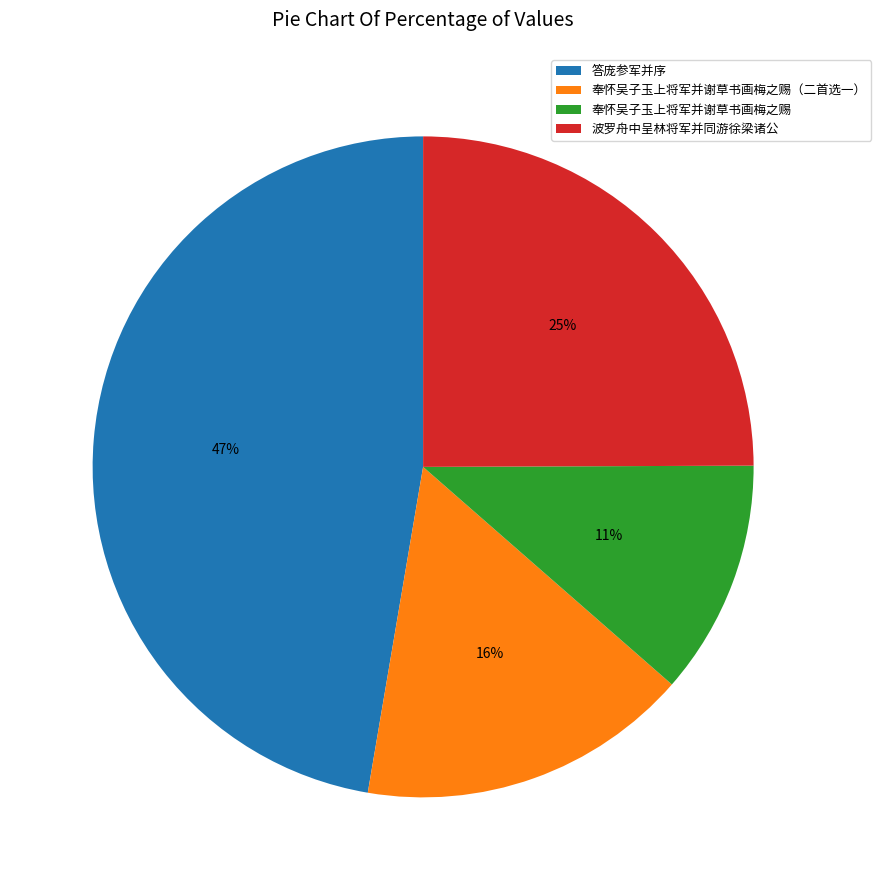

To the nearest percent, what is the average slice percentage?

25%